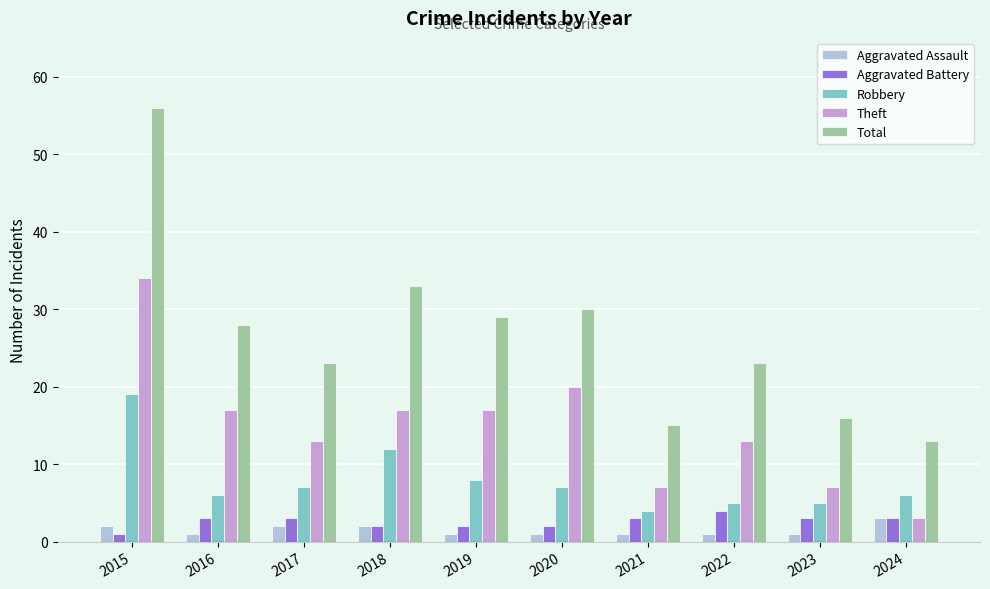

True or false: Robbery has a value of 8 at 2019.

True